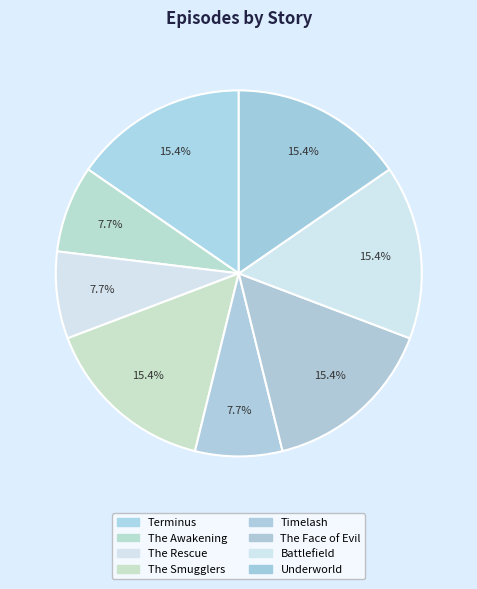

How many slices are in this pie chart?

8